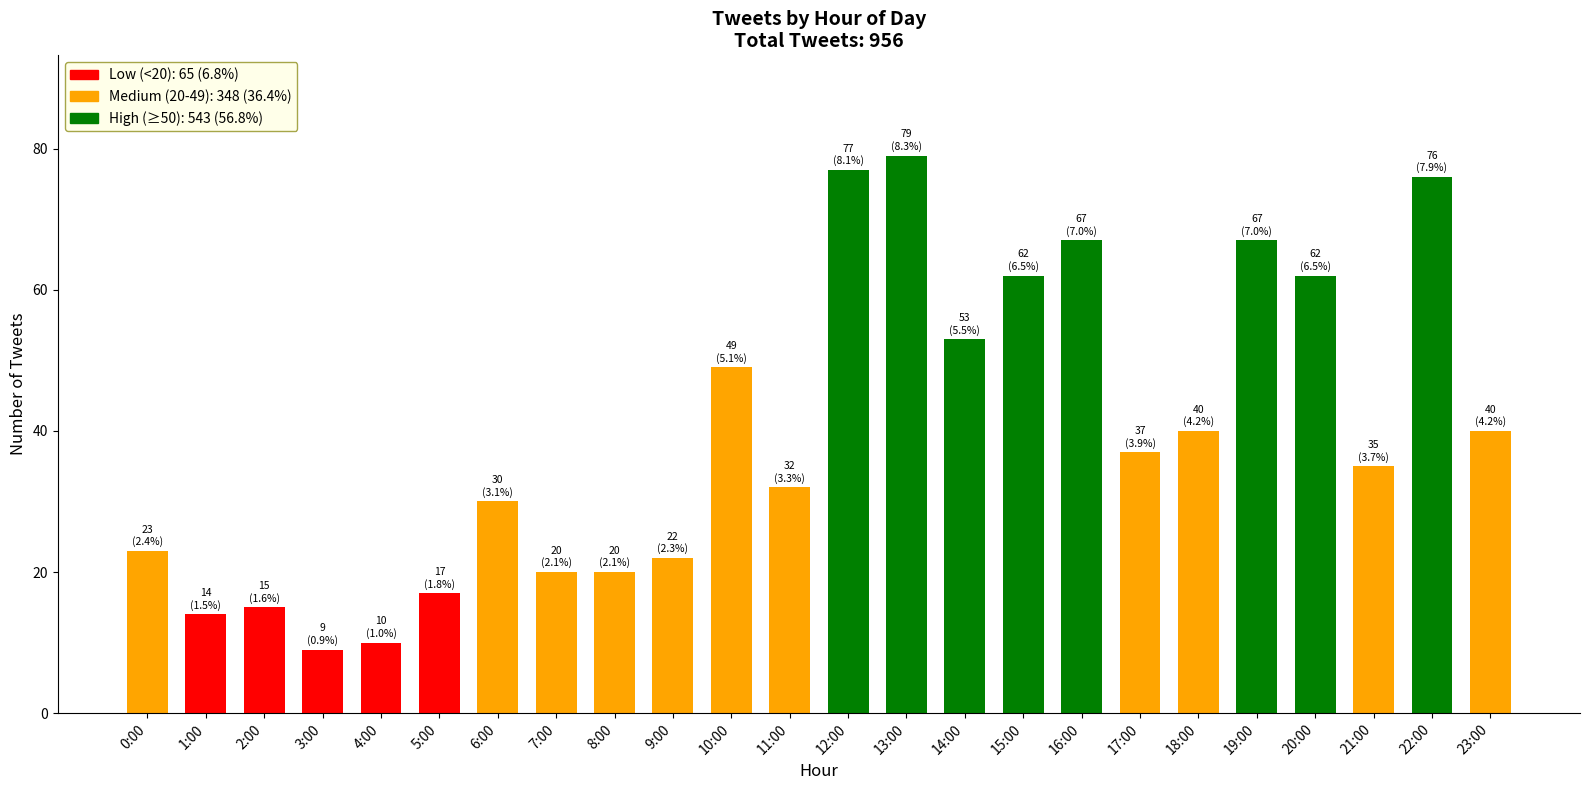

What is the minimum value shown in the chart?

9